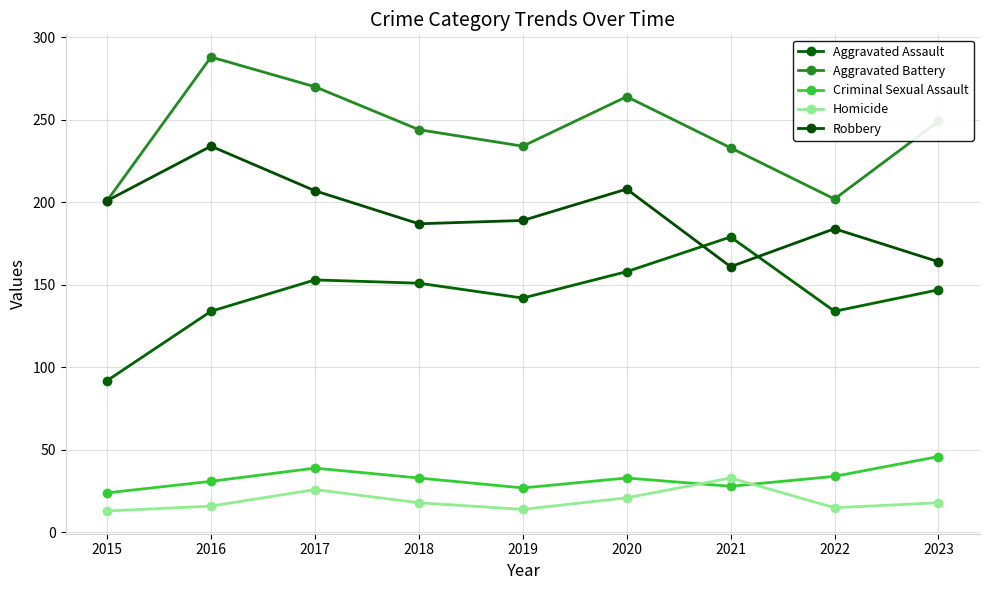

What is the difference between the second highest and minimum values in the Aggravated Assault series?

66